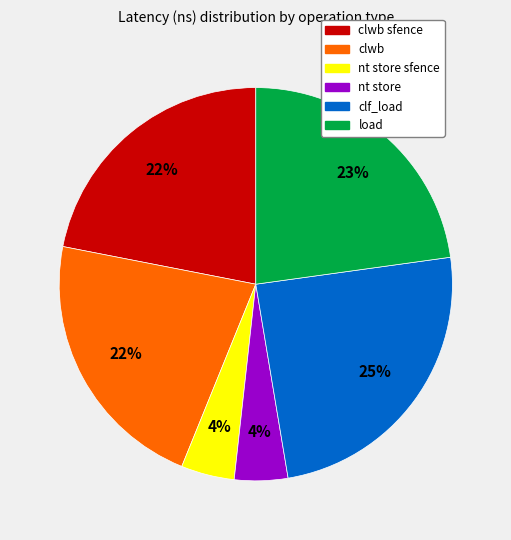

How many slices are in this pie chart?

6